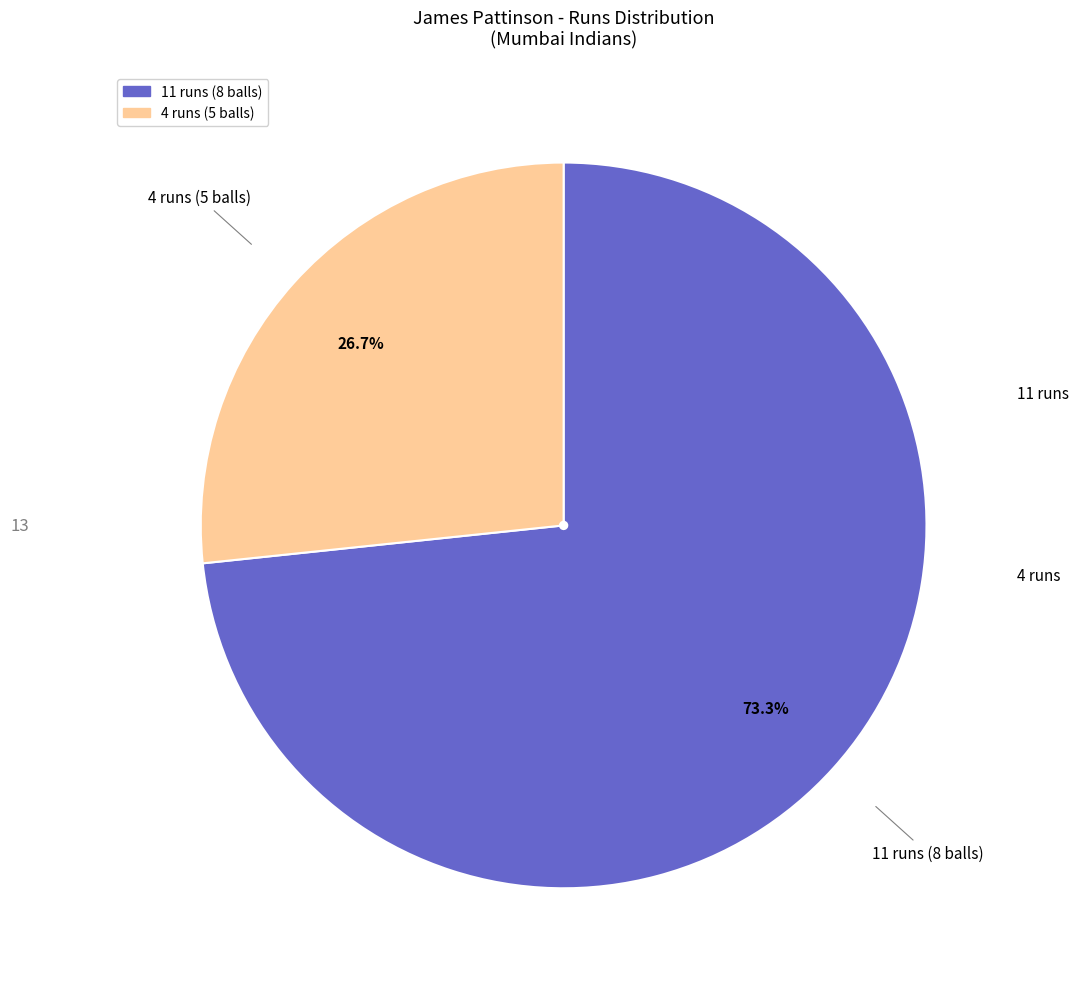

Which slice is the smallest?

4 runs (5 balls)